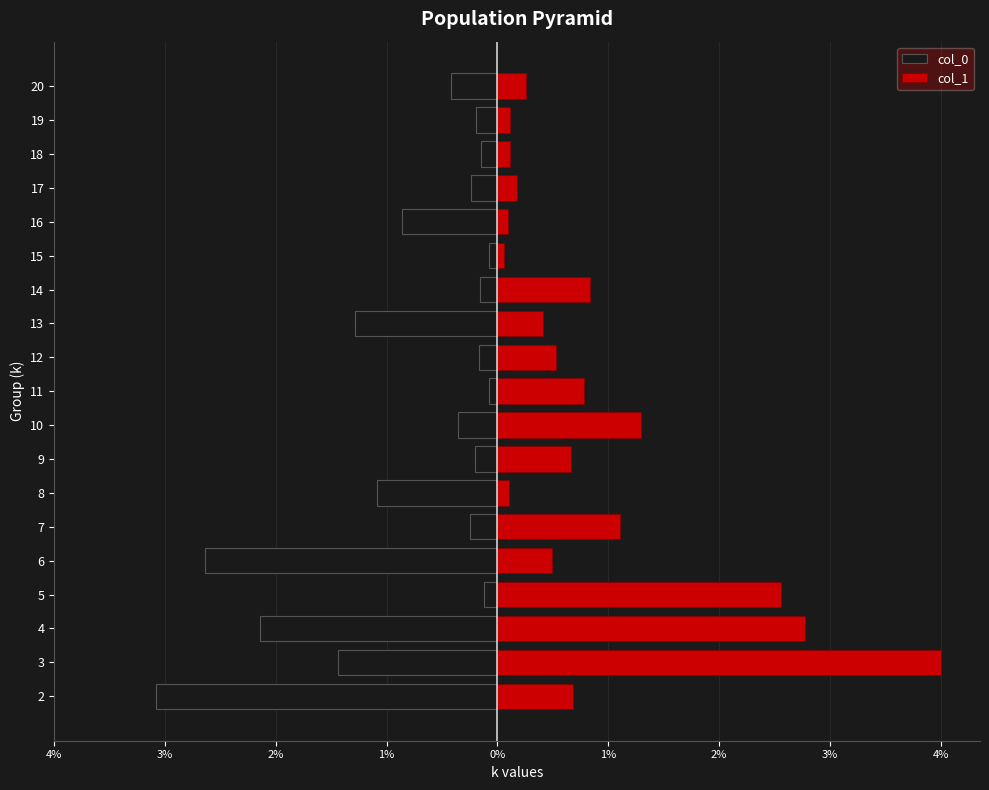

List the series in order of their peak value, highest first.

col_1, col_0